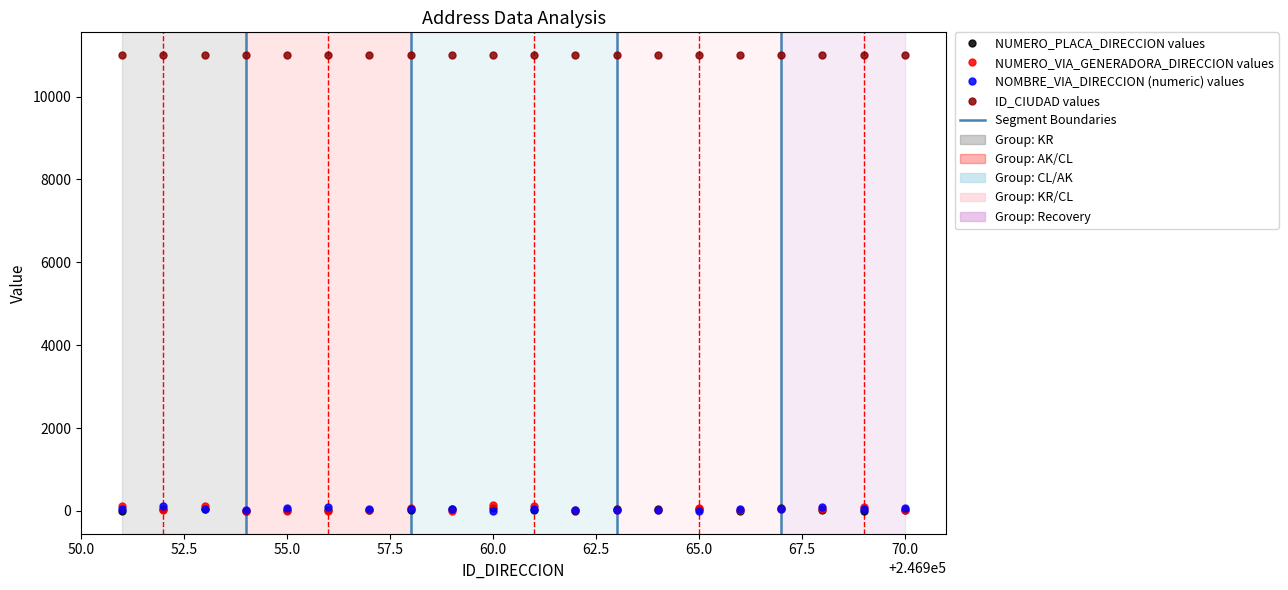

True or false: NUMERO_VIA_GENERADORA_DIRECCION values has more than 2 interior local peaks.

True